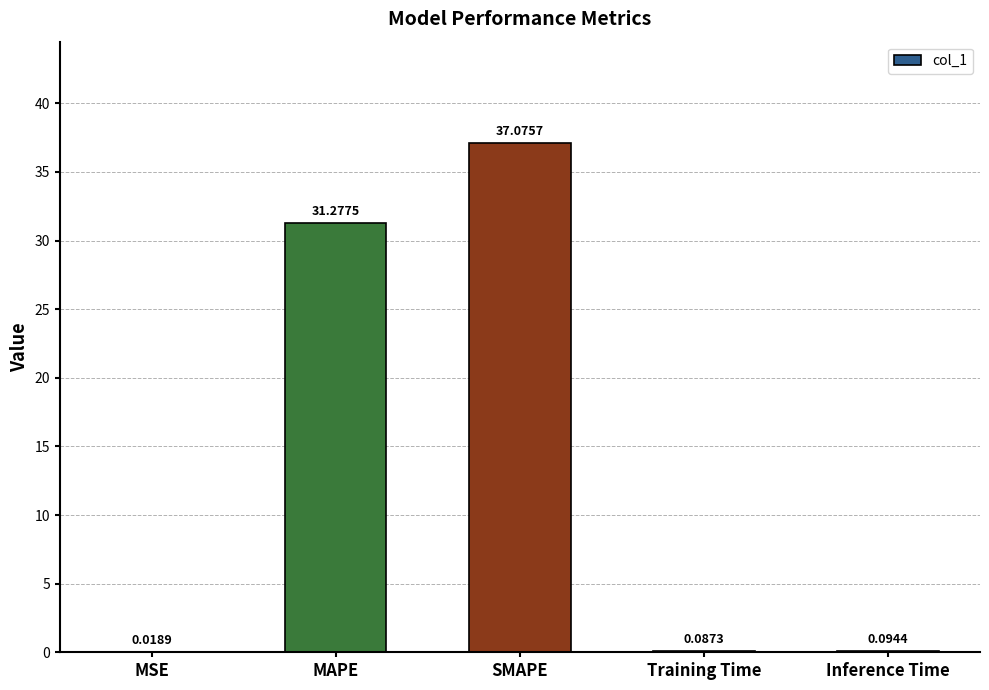

At which label is the value closest to 18?

MAPE